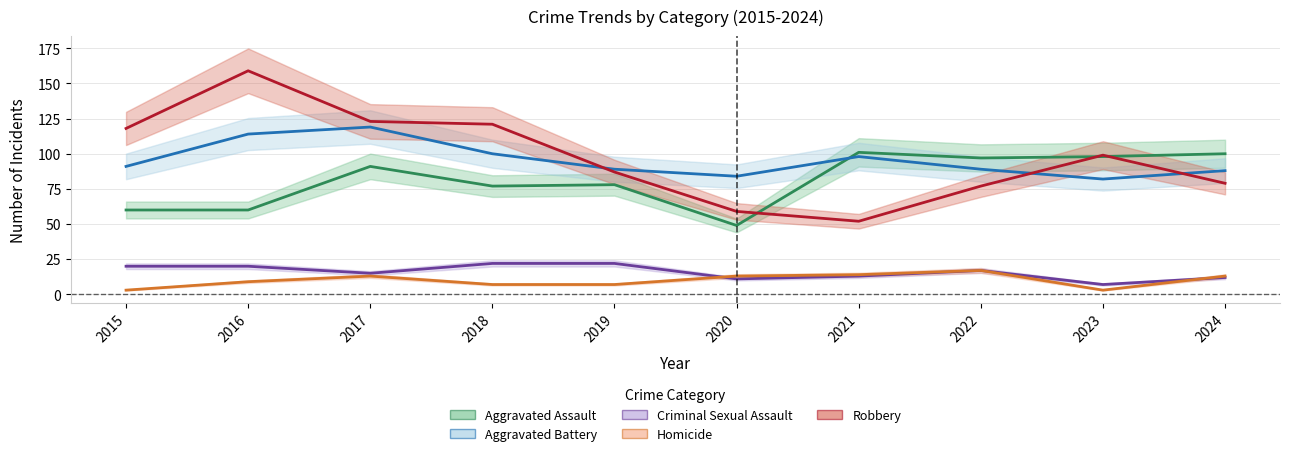

What is the sum of the Robbery values at 2022 and 2018?

198